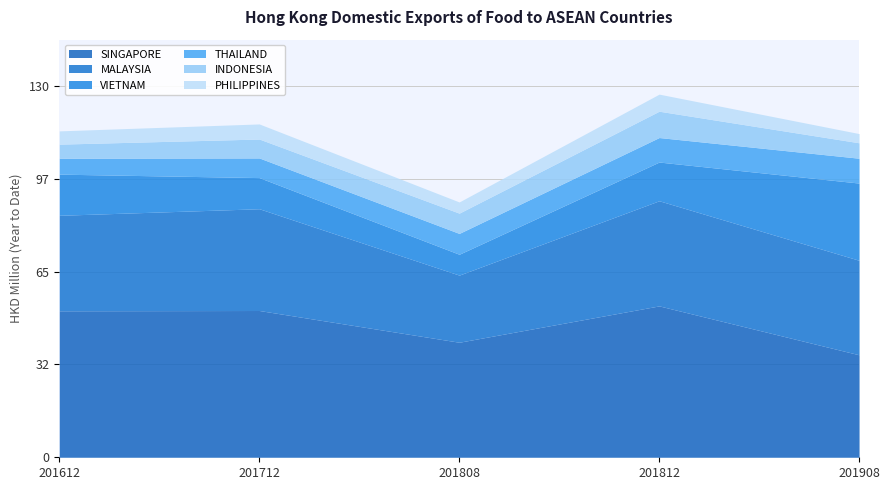

What is the total value across all series at 201612?

114.3